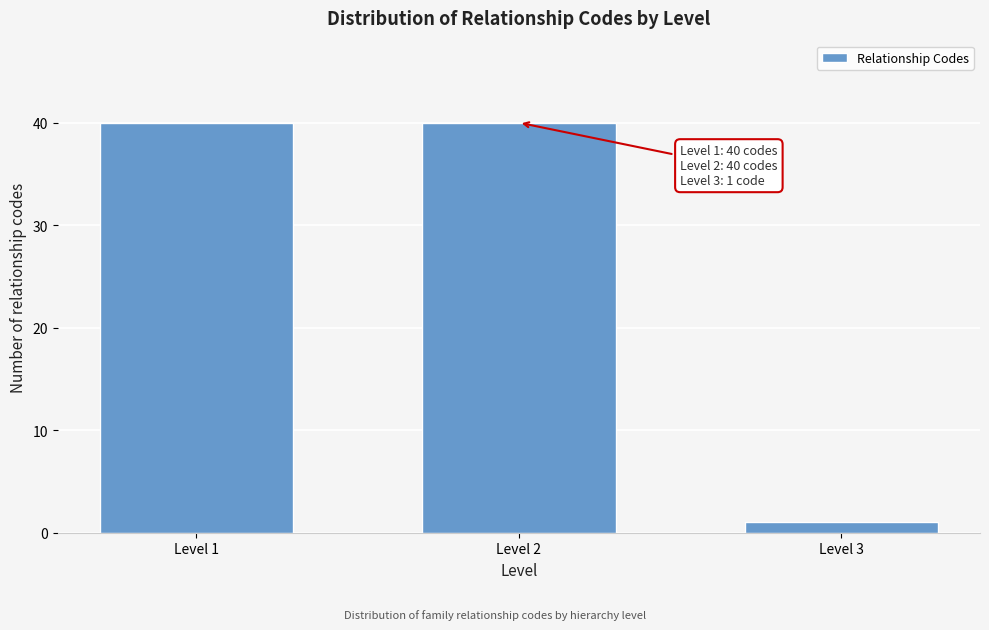

Reading left to right, what are all the values shown in this chart?

Level 1=40	Level 2=40	Level 3=1